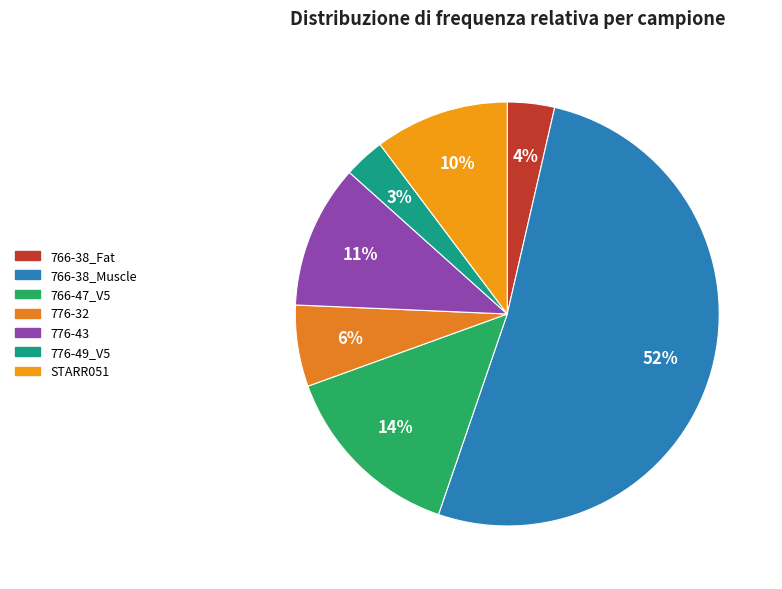

Approximately how many times larger is the value at 766-38_Muscle compared to 766-47_V5?

3.6